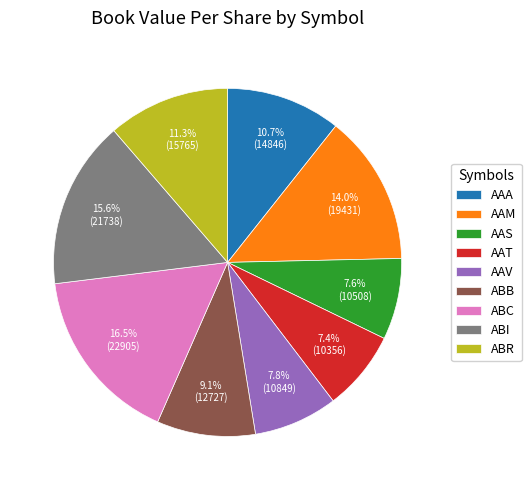

To the nearest percent, what portion does AAM represent?

14%